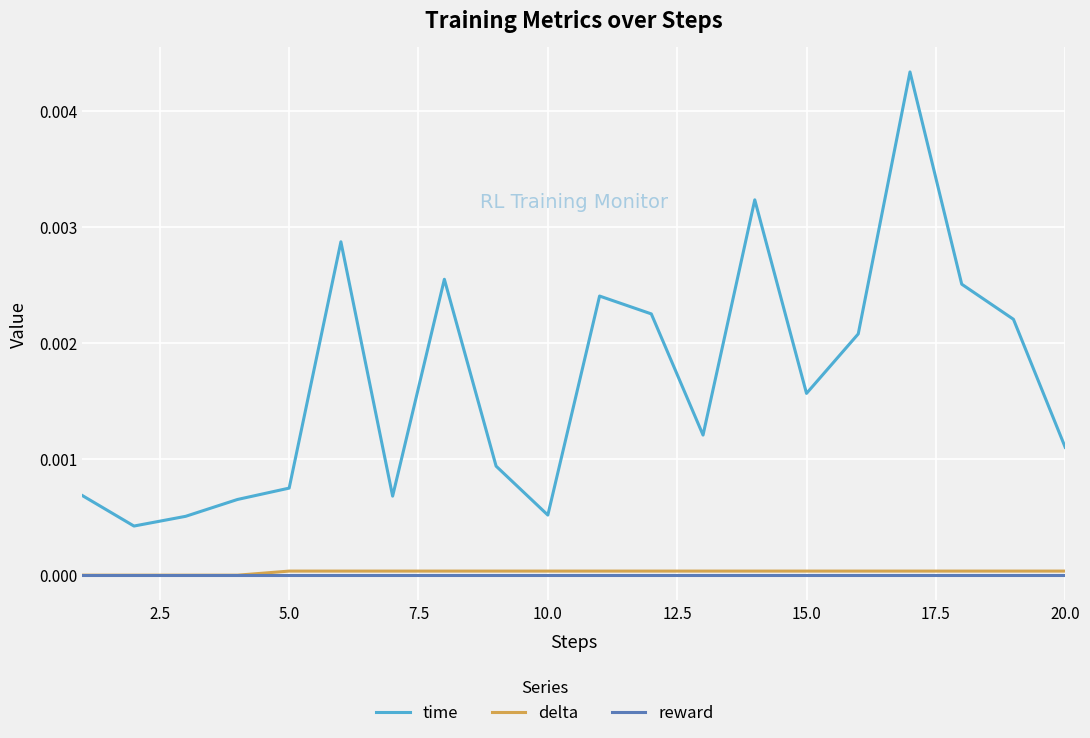

True or false: time and reward cross at least once.

False